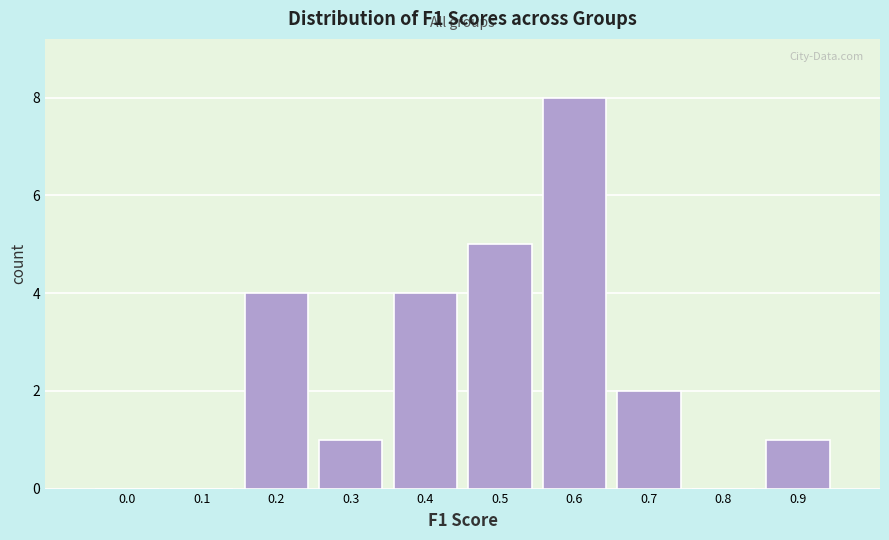

Reading left to right, transcribe all the data shown in this chart.

0.0=0	0.1=0	0.2=4	0.3=1	0.4=4	0.5=5	0.6=8	0.7=2	0.8=0	0.9=1